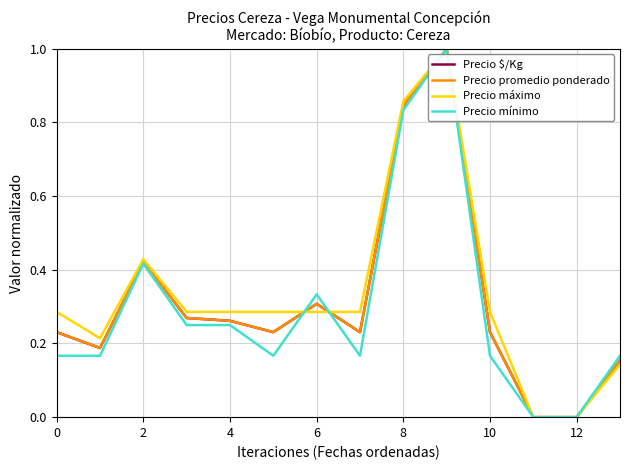

What is the highest value of the Precio $/Kg series?

1.0